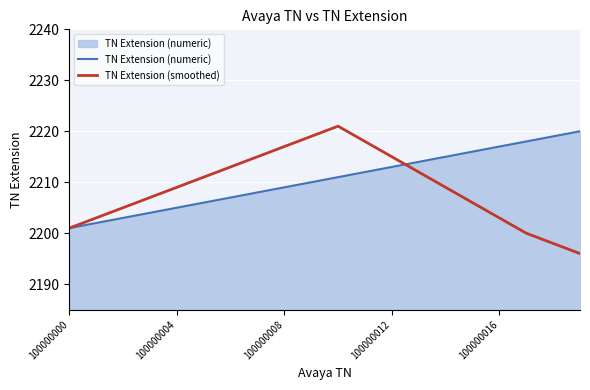

Which series has the largest range (max minus min)?

TN Extension (smoothed)